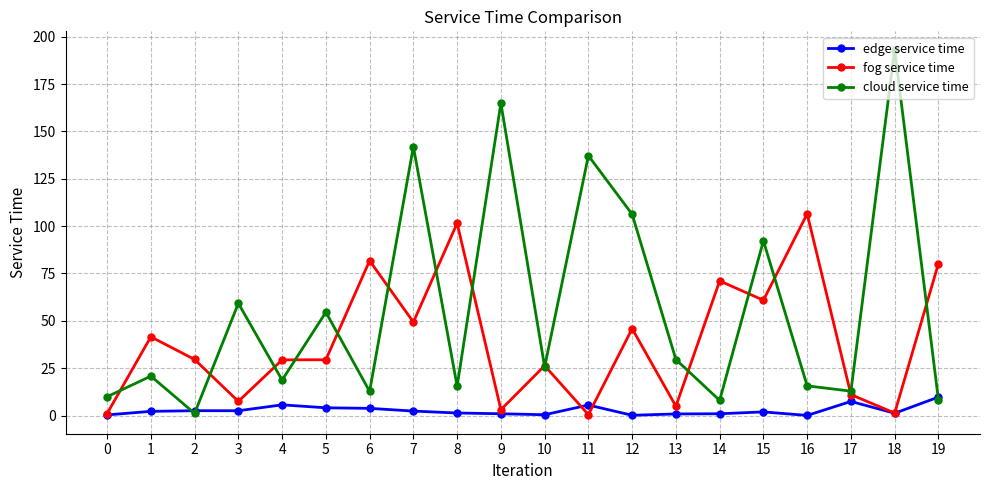

Does the chart have visible grid lines?

Yes